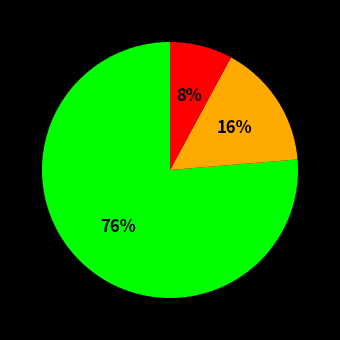

To the nearest percent, what is the difference between the largest and smallest slice percentages?

68%